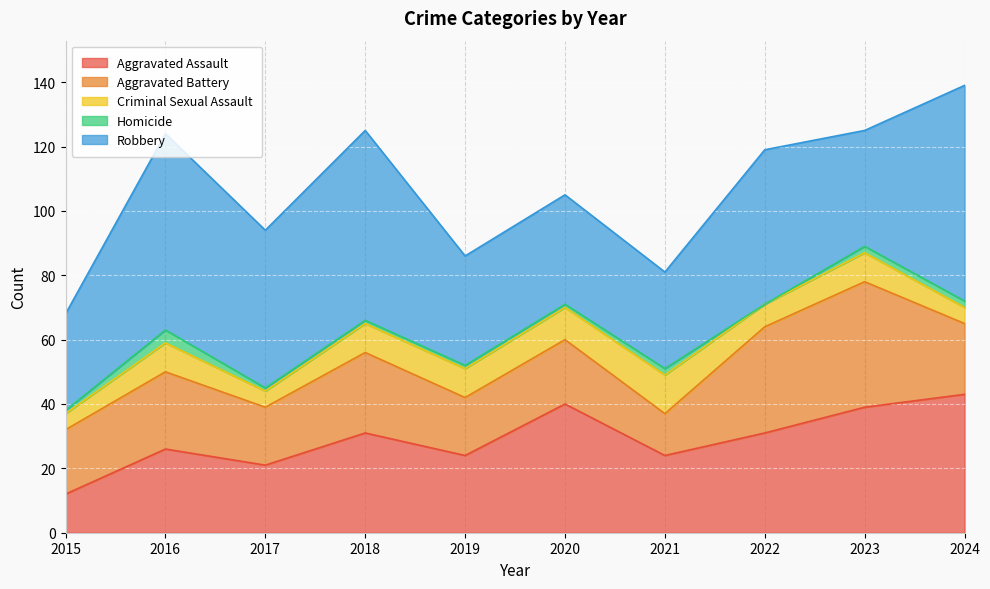

How many lines are shown in the chart?

5